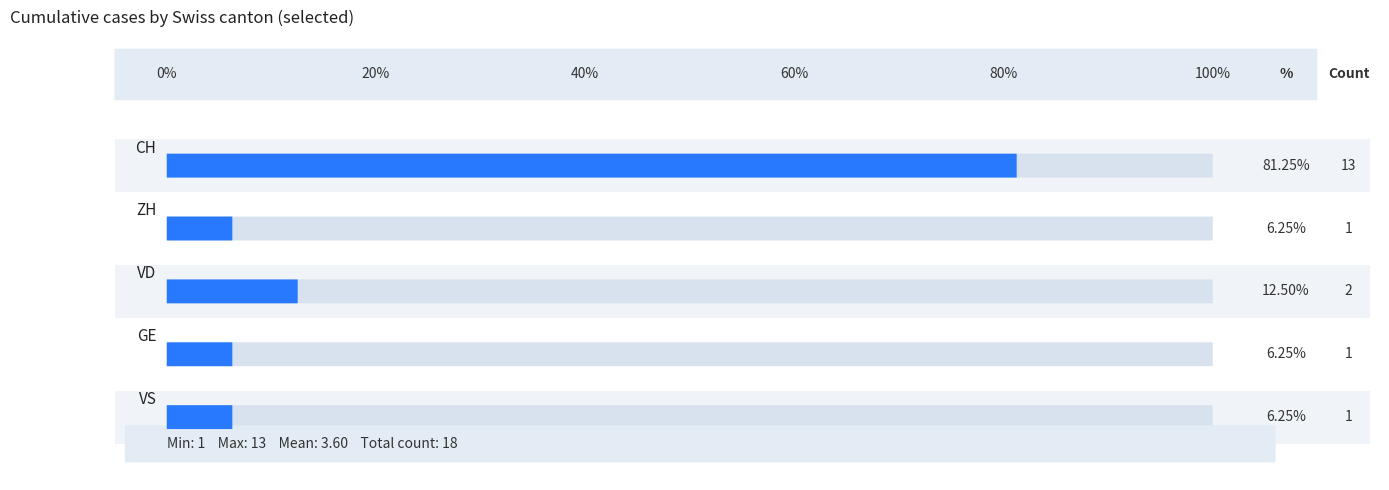

What is the value of the VD bar at the 29th from the left?

2